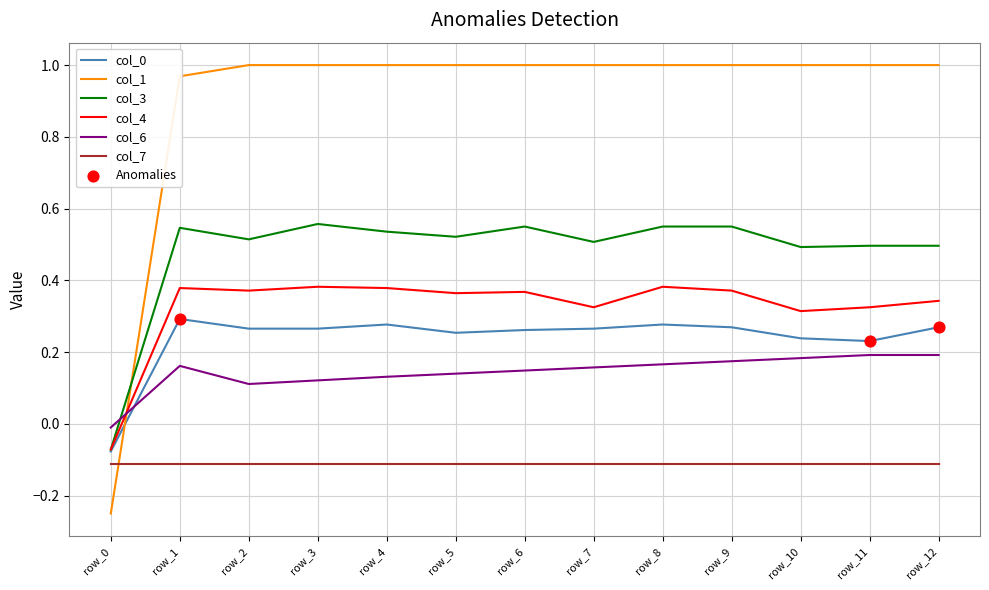

What is the spread (max minus min) of values at row_5?

1.1